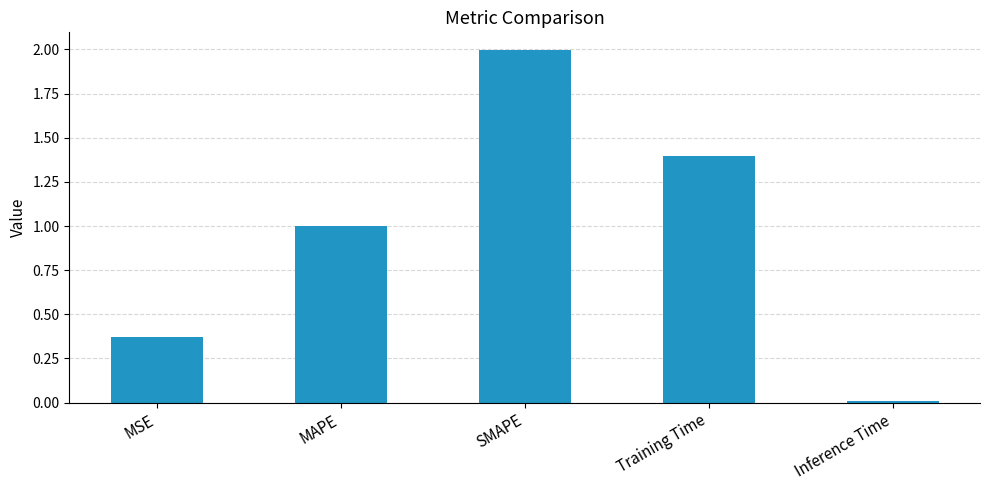

The chart shows a value of 1.0 at MAPE. True or false?

True